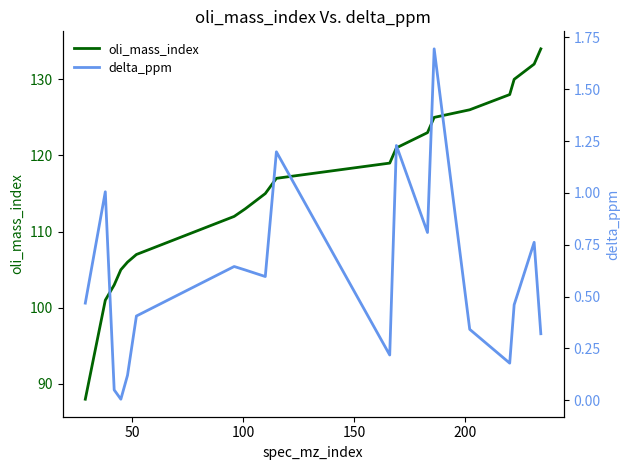

What is the maximum value for oli_mass_index?

134